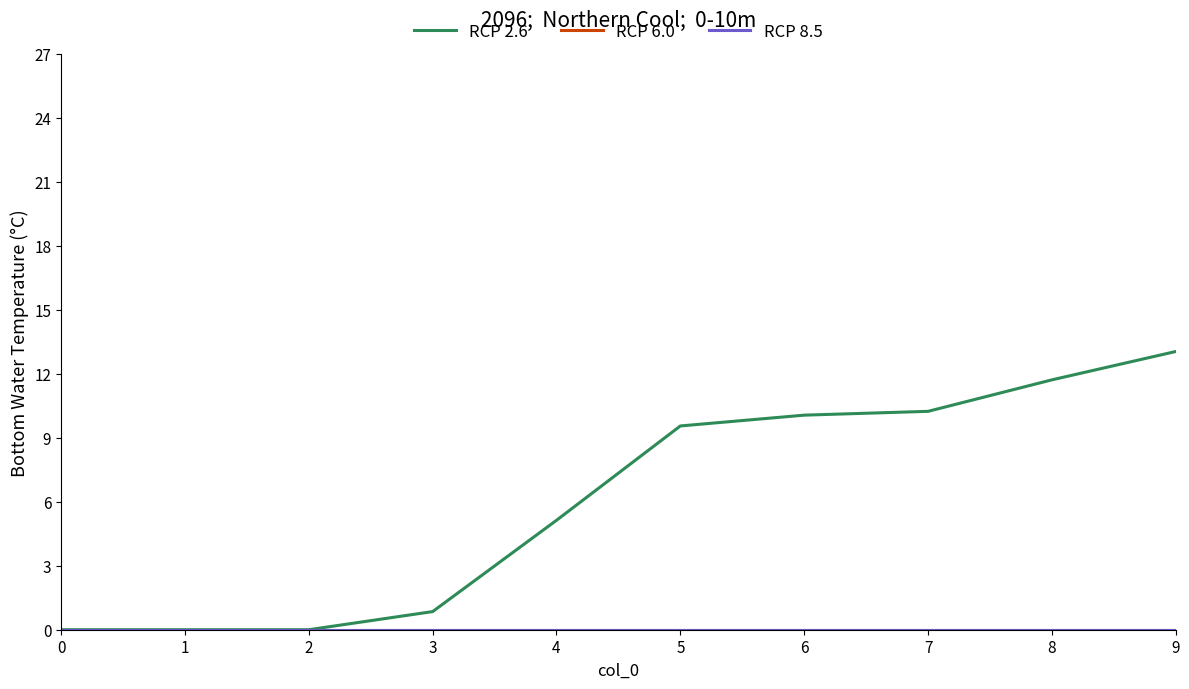

Reading right to left, list all the values displayed in this chart.

RCP 2.6: 13.0	11.7	10.2	10.1	9.6	5.1	0.8	0.0	0.0	0.0
RCP 6.0: 0.0	0.0	0.0	0.0	0.0	0.0	0.0	0.0	0.0	0.0
RCP 8.5: 0.0	0.0	0.0	0.0	0.0	0.0	0.0	0.0	0.0	0.0